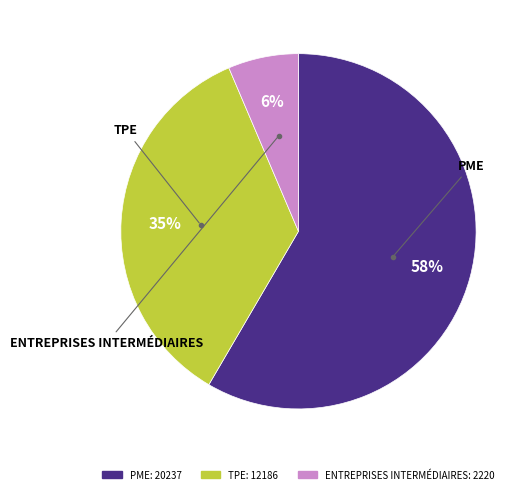

Is there a majority slice in this chart?

Yes